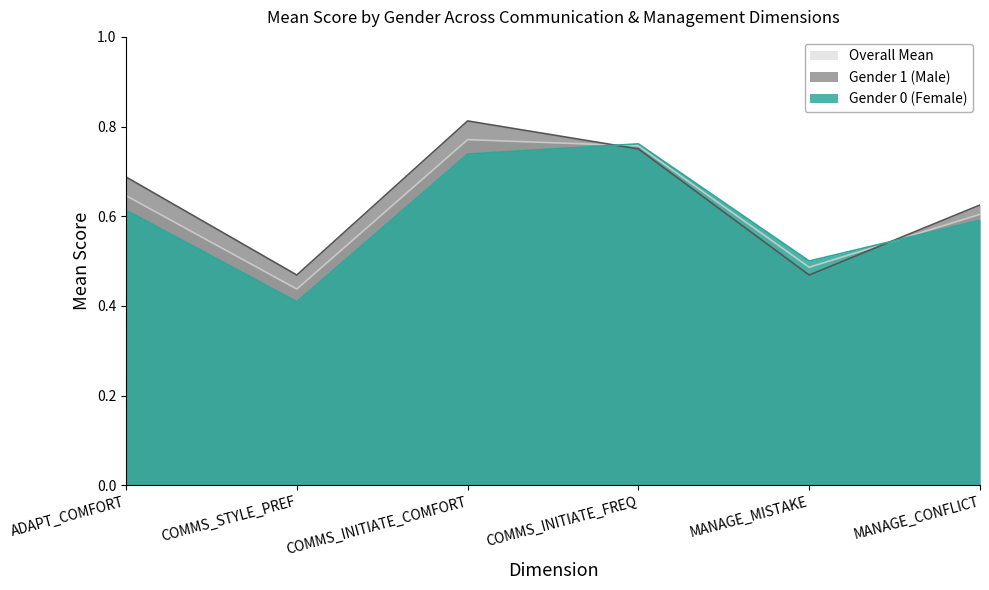

At which label does Gender 1 (Male) reach its peak?

COMMS_INITIATE_COMFORT